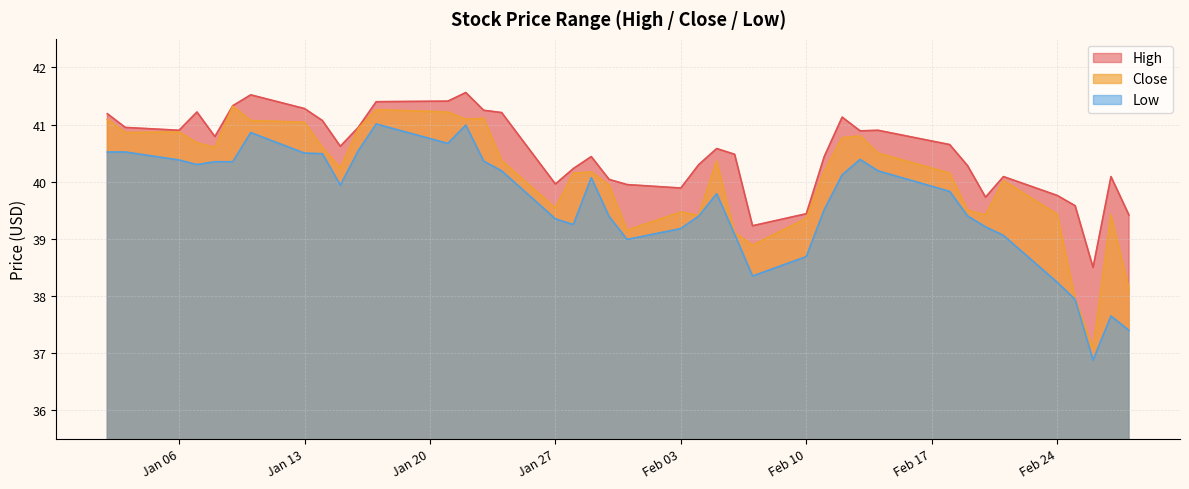

Which series has the widest spread of values?

Close